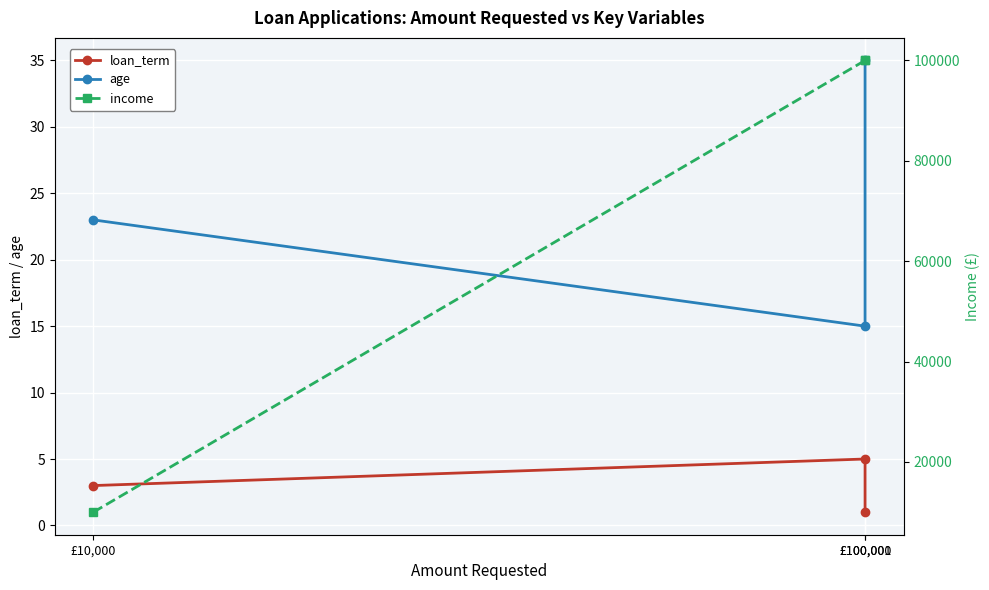

How many income values are between 10000 and 100000?

3